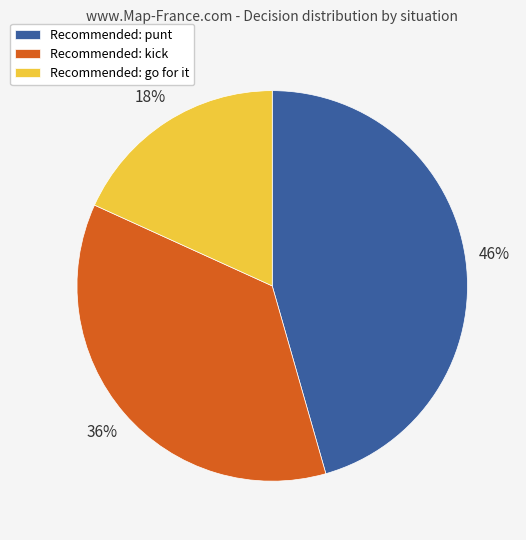

Is there any slice that represents more than half of the pie?

No